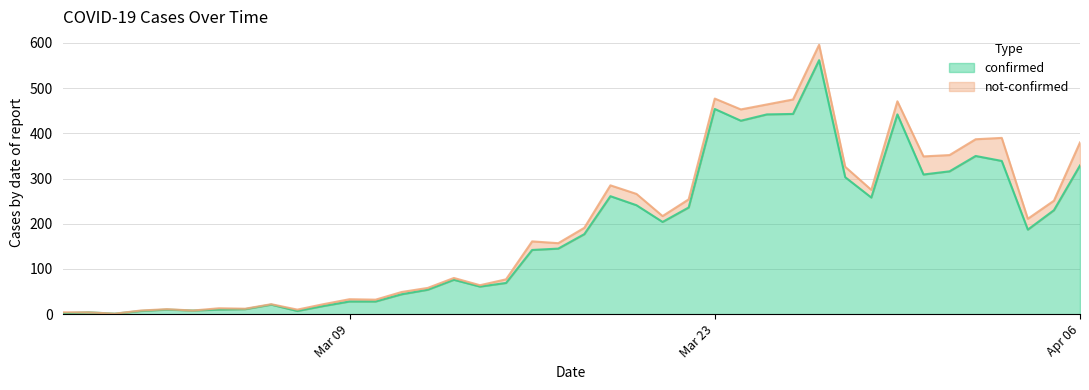

What is the maximum value for confirmed?

562